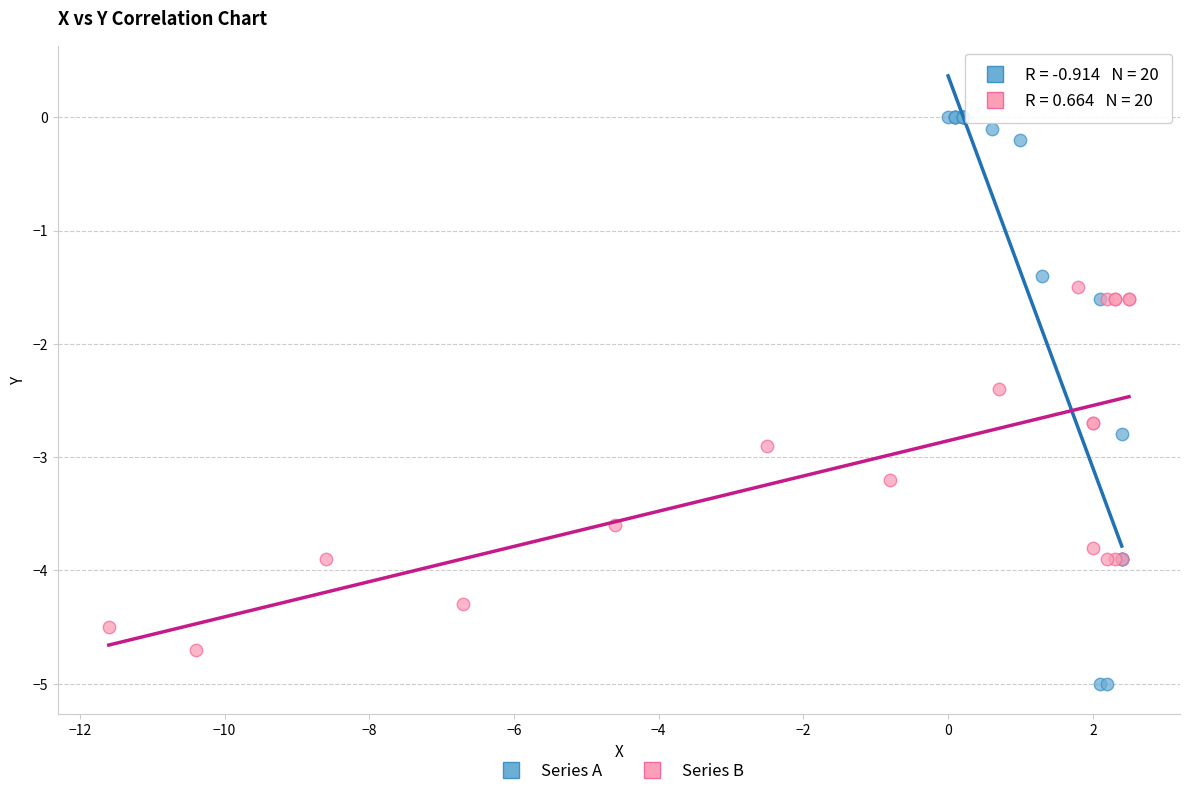

Which series has the largest Y range (max minus min)?

Series A